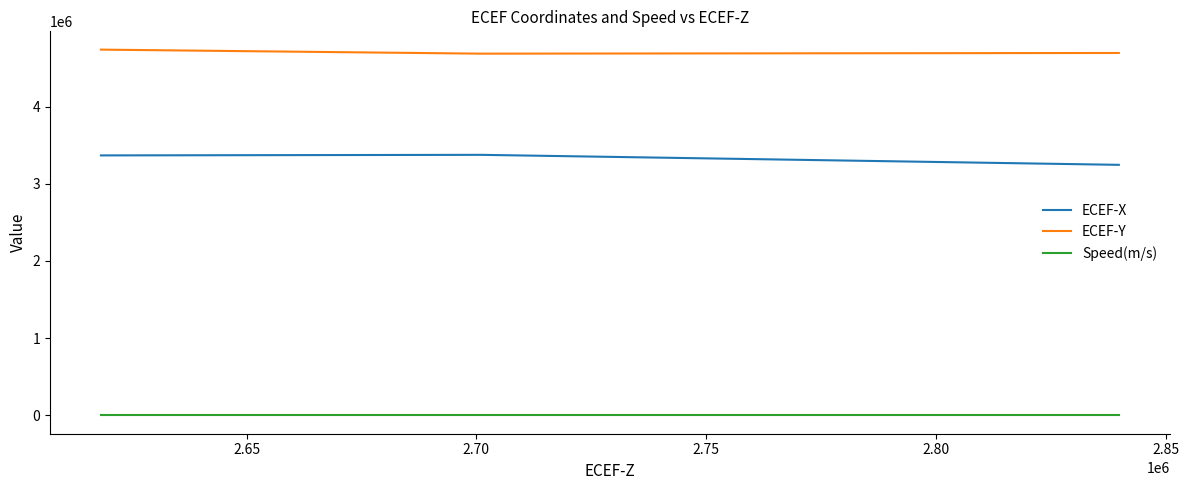

Does the chart have visible grid lines?

No